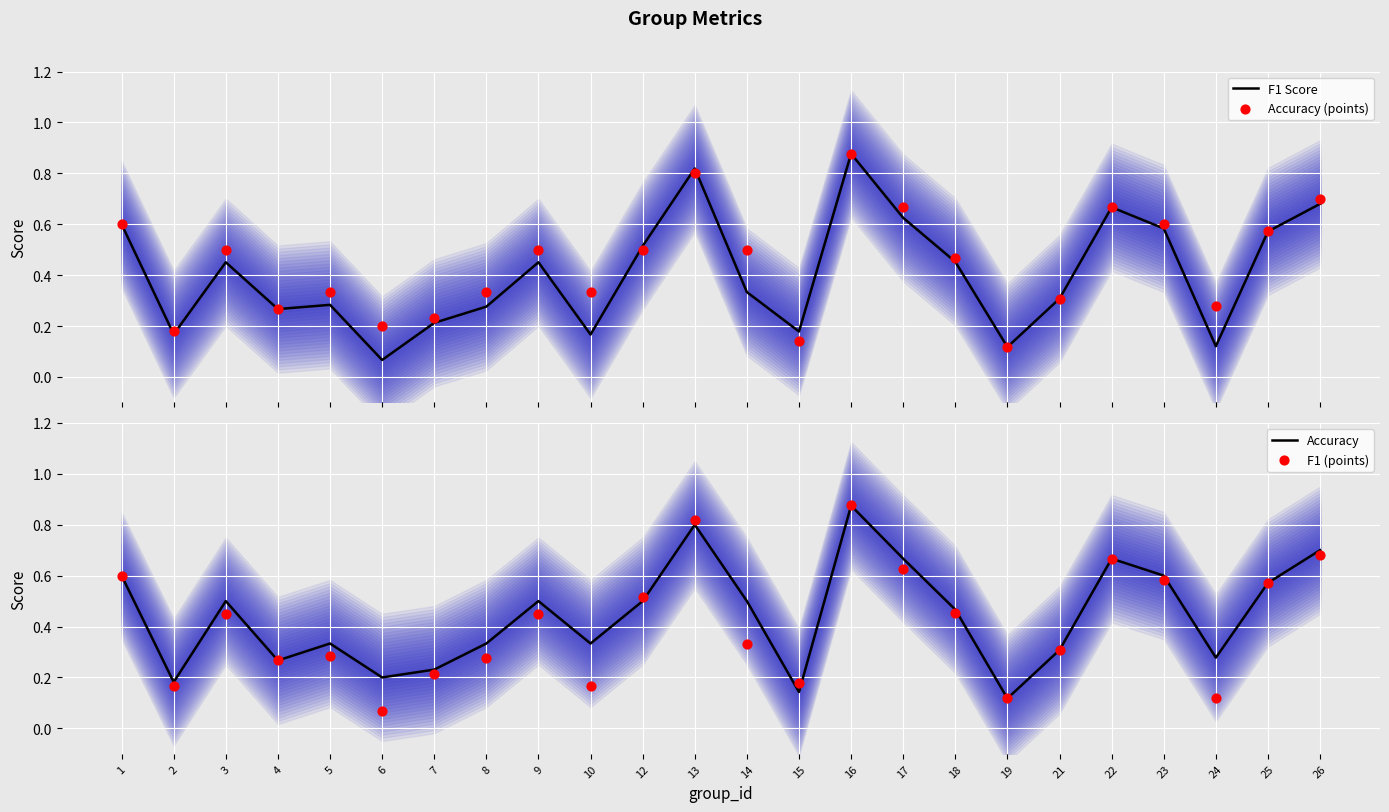

What are all the series names shown in the legend?

F1 Score, Accuracy (points), Accuracy, F1 (points)